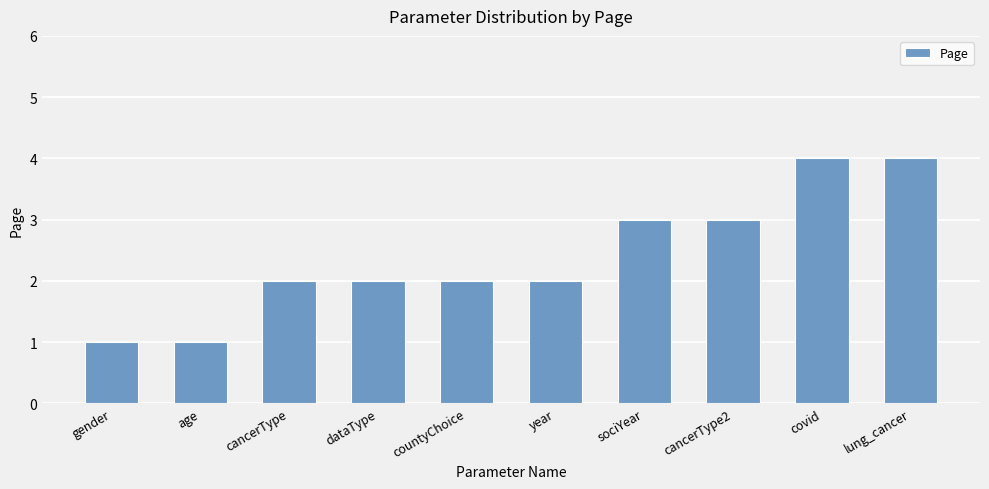

True or false: the data shows 0 at gender.

False